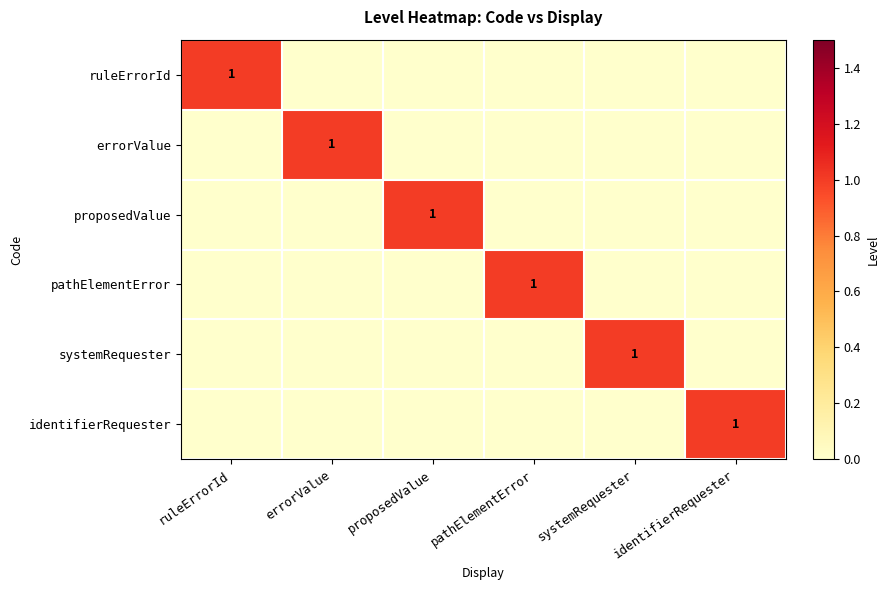

What is the difference between the maximum and minimum values in the identifierRequester series?

1